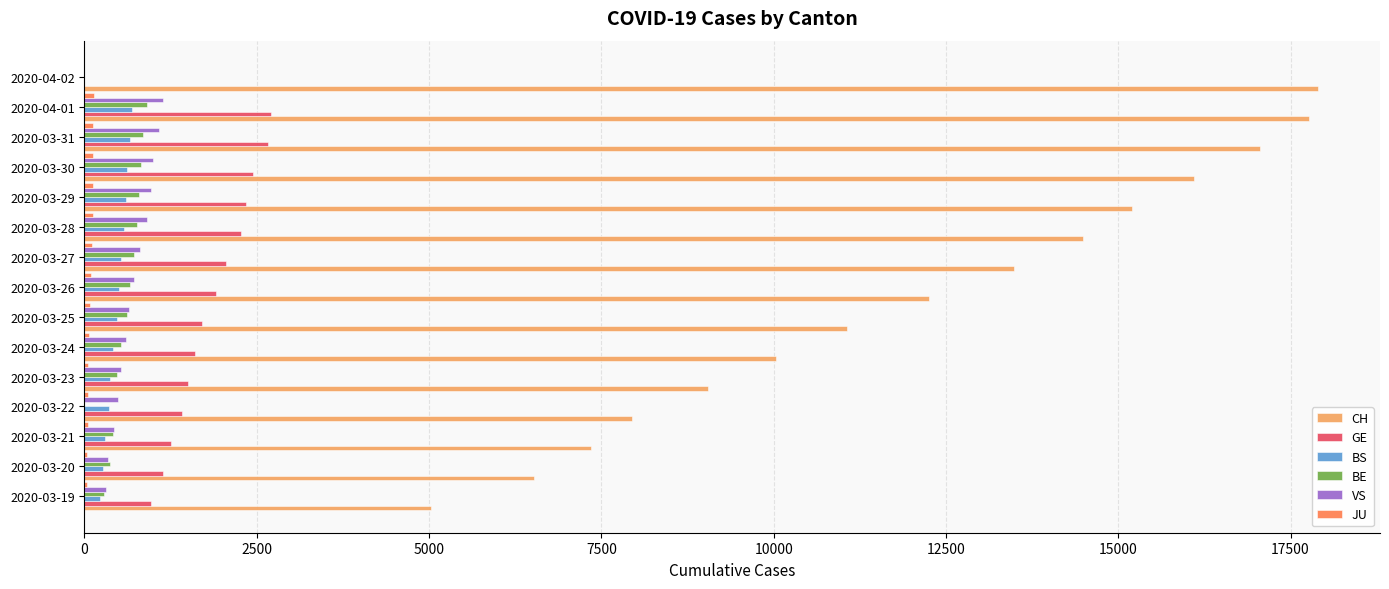

Which series changed the most between 2020-03-22 and 2020-03-28?

CH